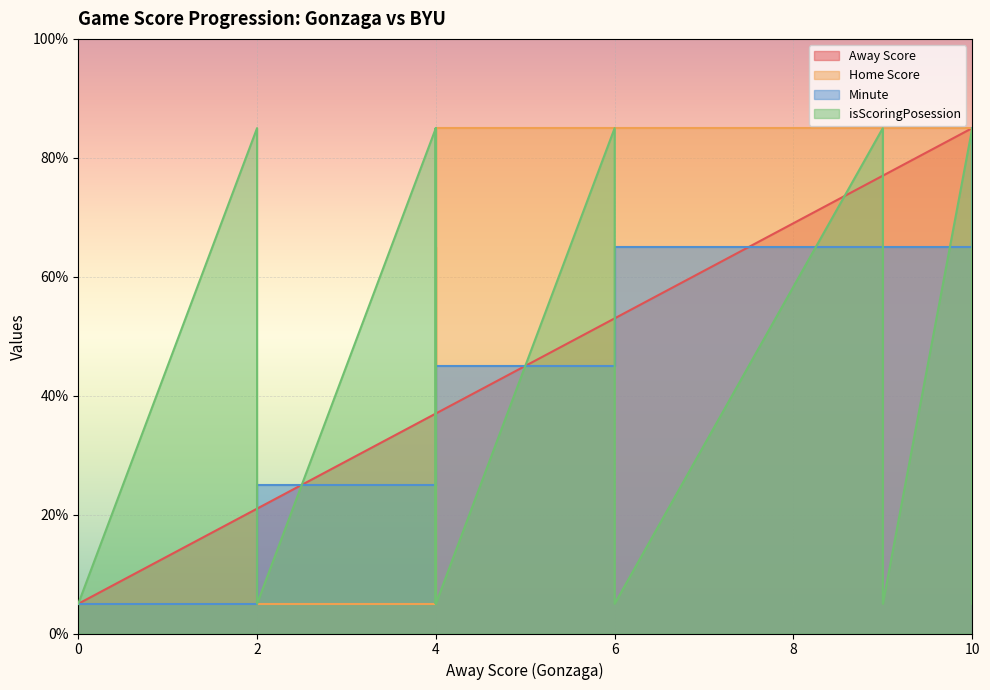

Where do isScoringPosession and Minute first cross each other?

2 and 4